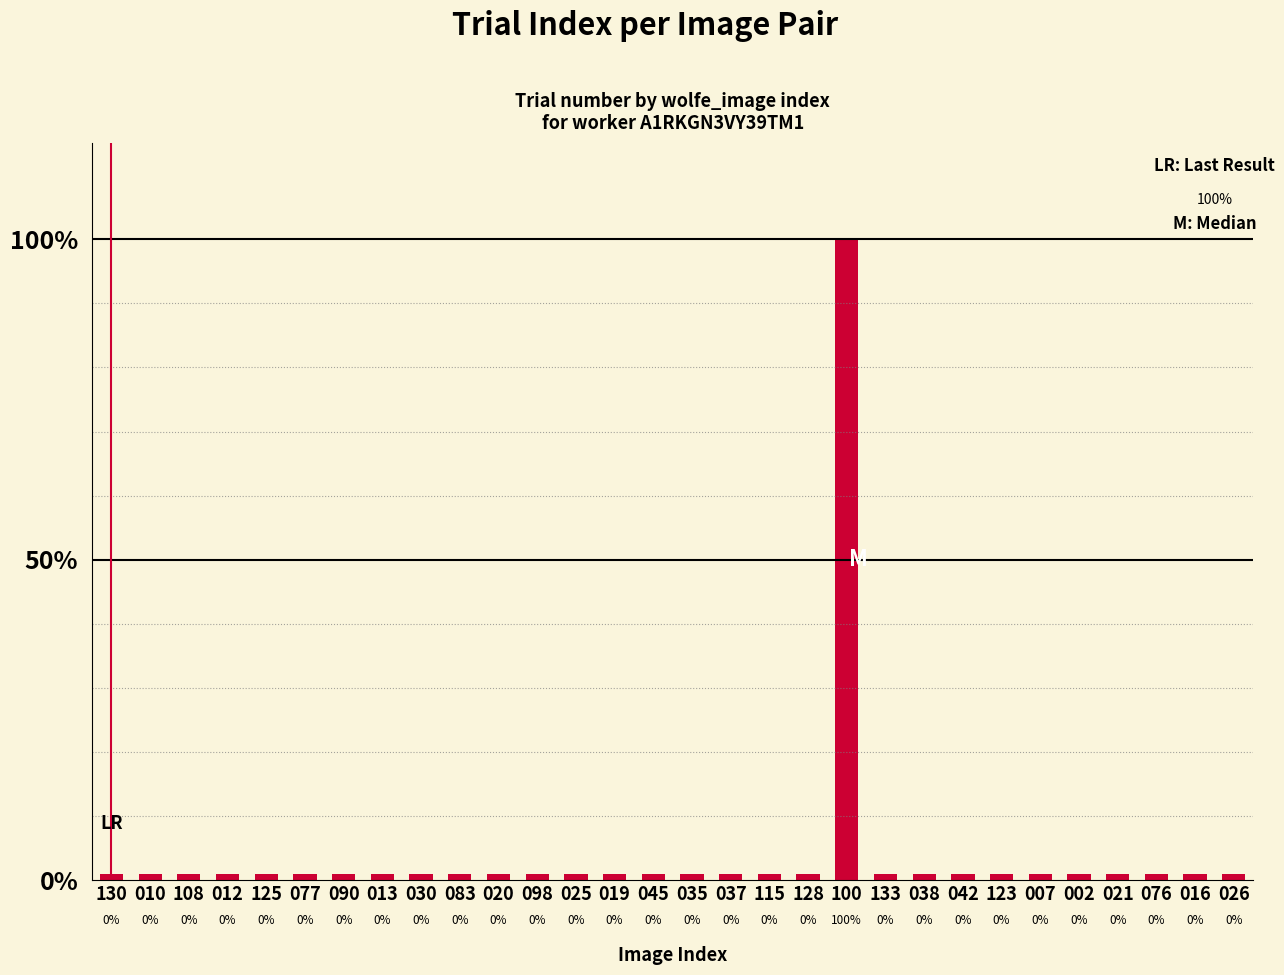

Reading left to right, extract all data points from this chart.

0.0	0.0	0.0	0.0	0.0	0.0	0.0	0.0	0.0	0.0	0.0	0.0	0.0	0.0	0.0	0.0	0.0	0.0	0.0	1.0	0.0	0.0	0.0	0.0	0.0	0.0	0.0	0.0	0.0	0.0